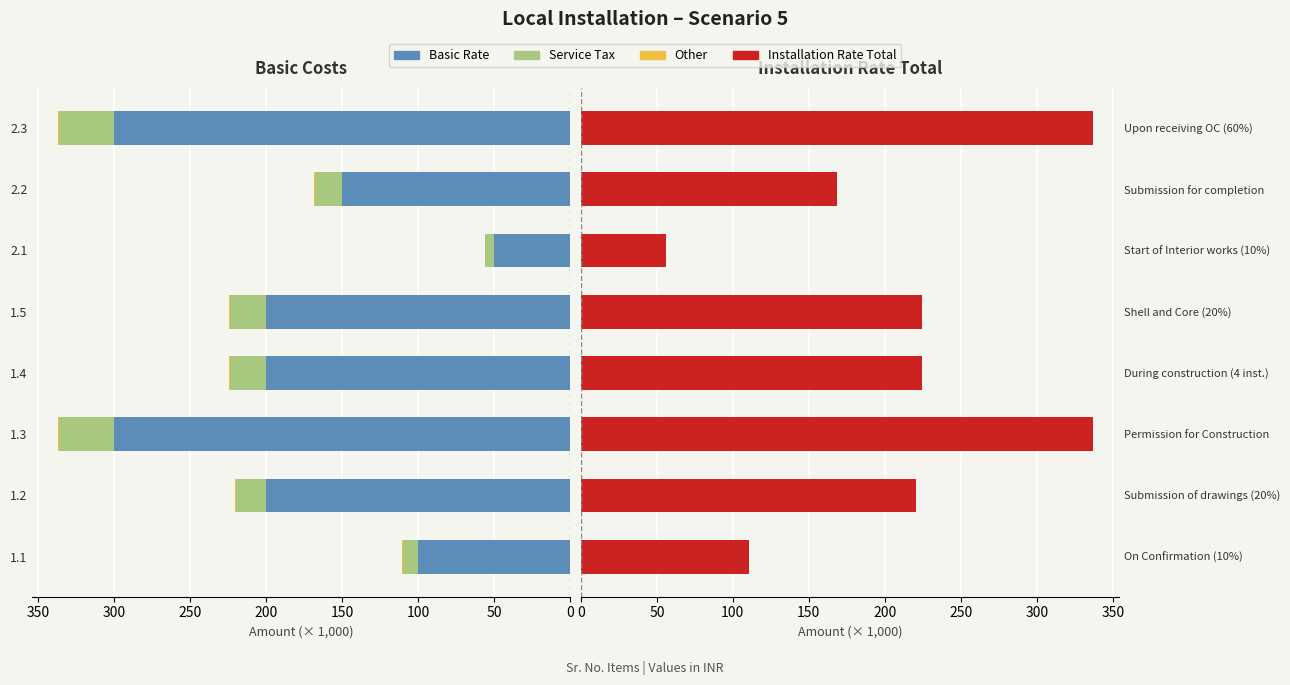

What is the sum of the Service Tax values at 2.1 and 1.4?

30.0